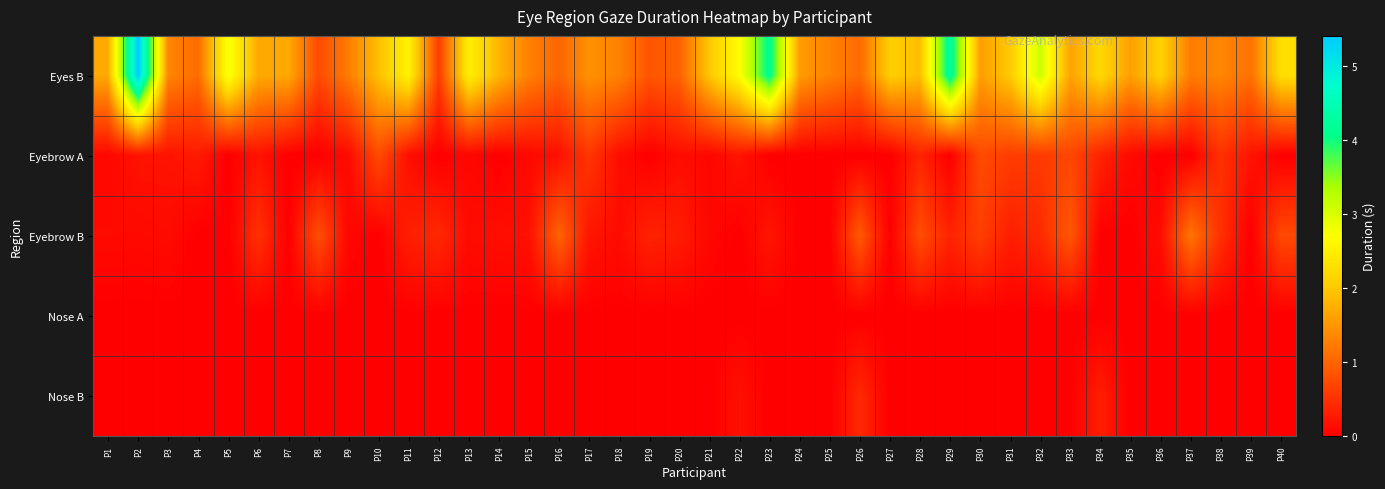

What is the maximum value shown in the chart?

5.4